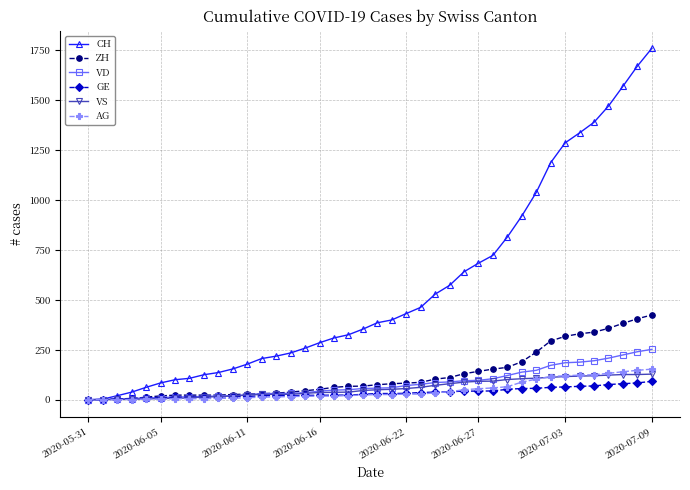

How many series are shown in this chart?

6